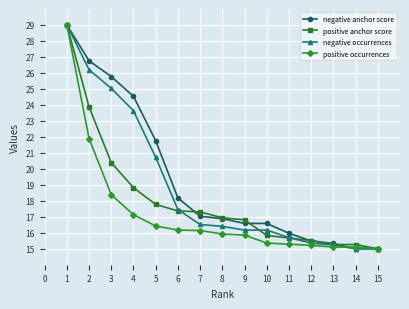

Which series changed the most between 7 and 11?

positive anchor score